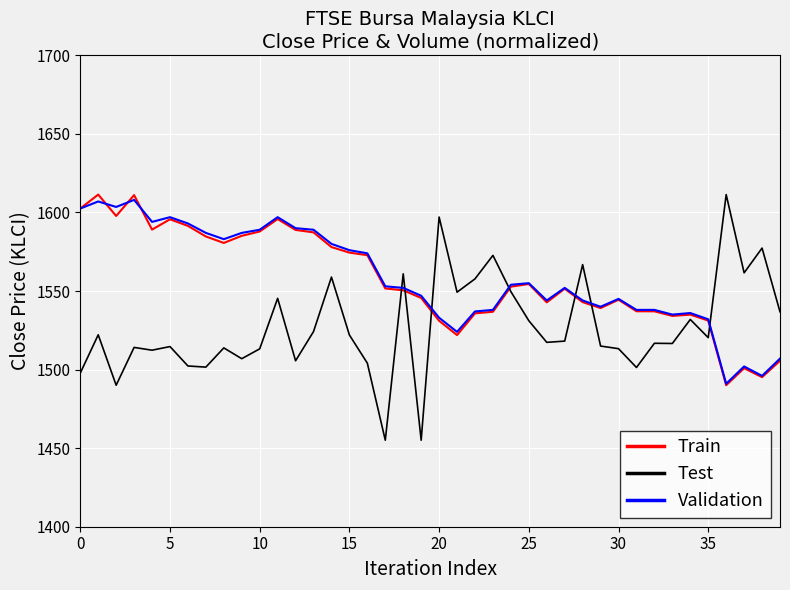

What are all the series names shown in the legend?

Train, Test, Validation